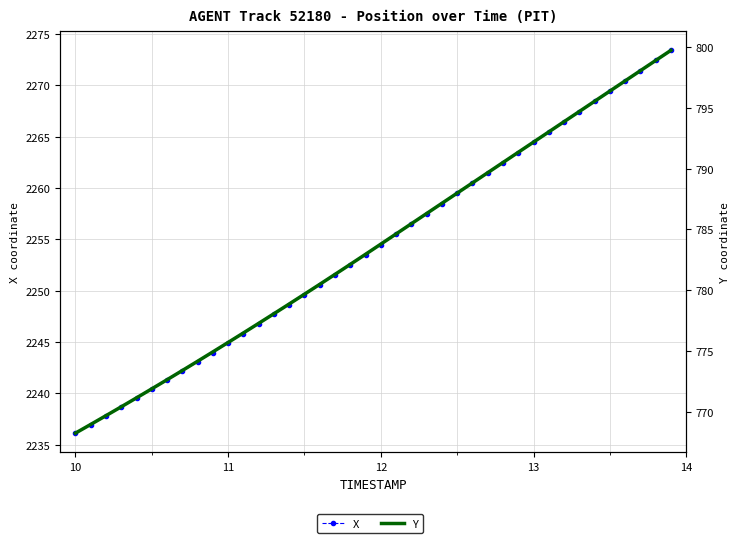

How many distinct data groups are displayed?

2